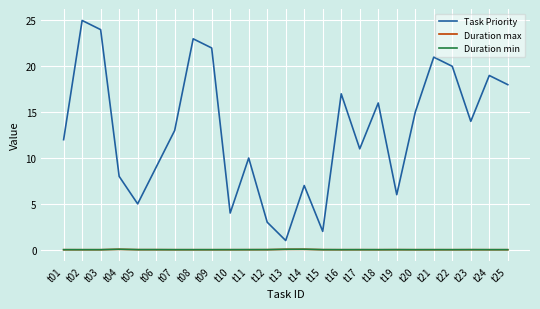

What is the sum of all Task Priority values?

325.0